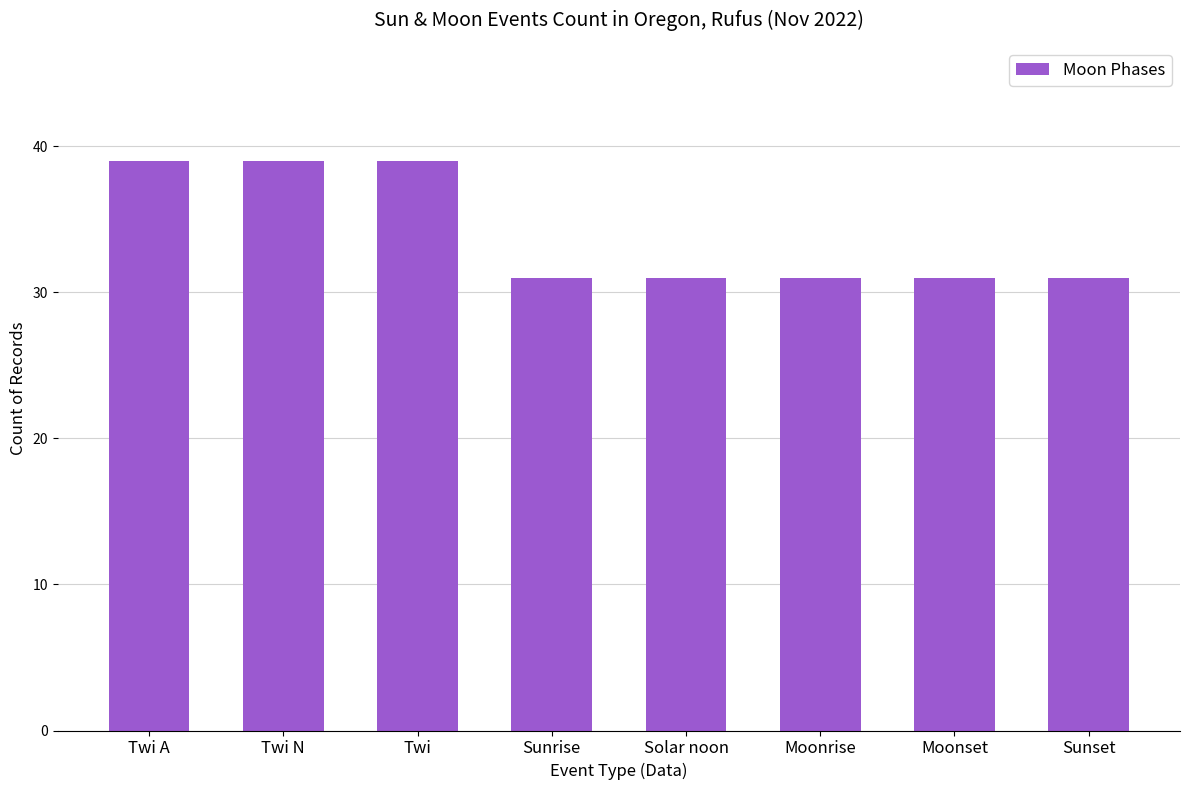

What is the greatest value displayed?

39